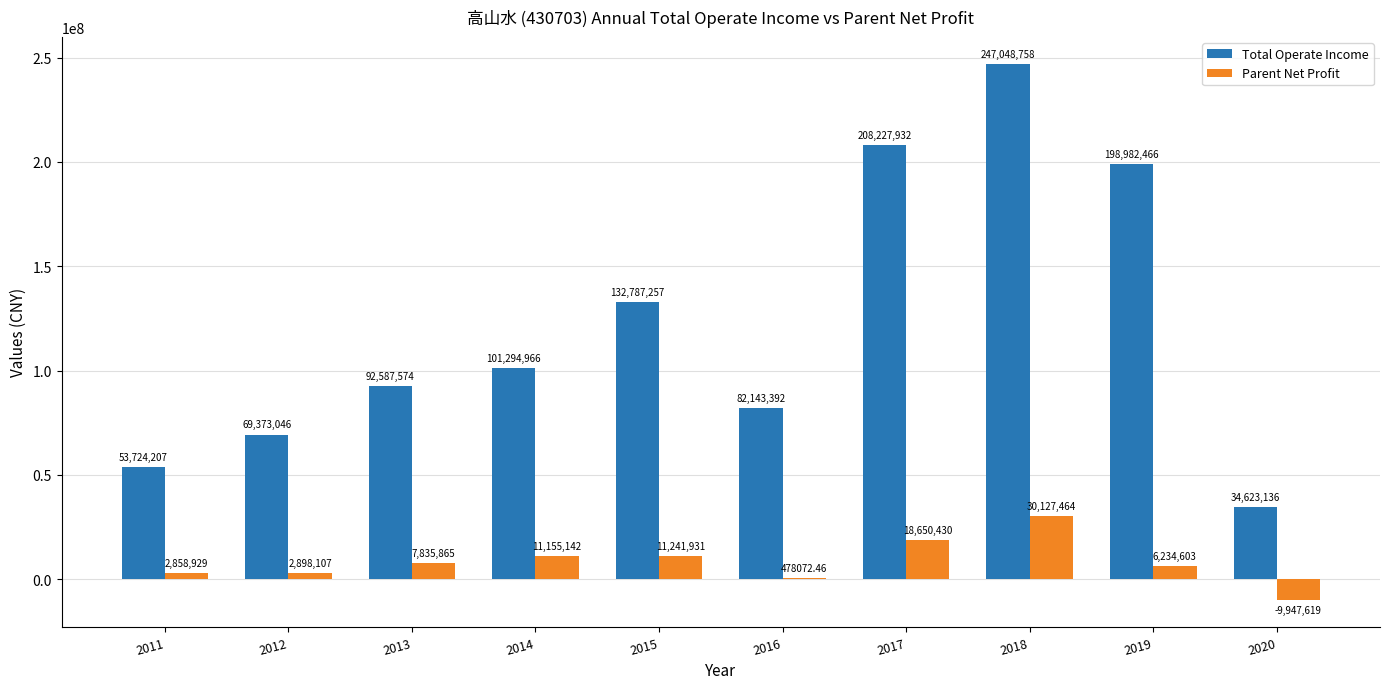

Which category has the highest value in the Parent Net Profit series?

2018